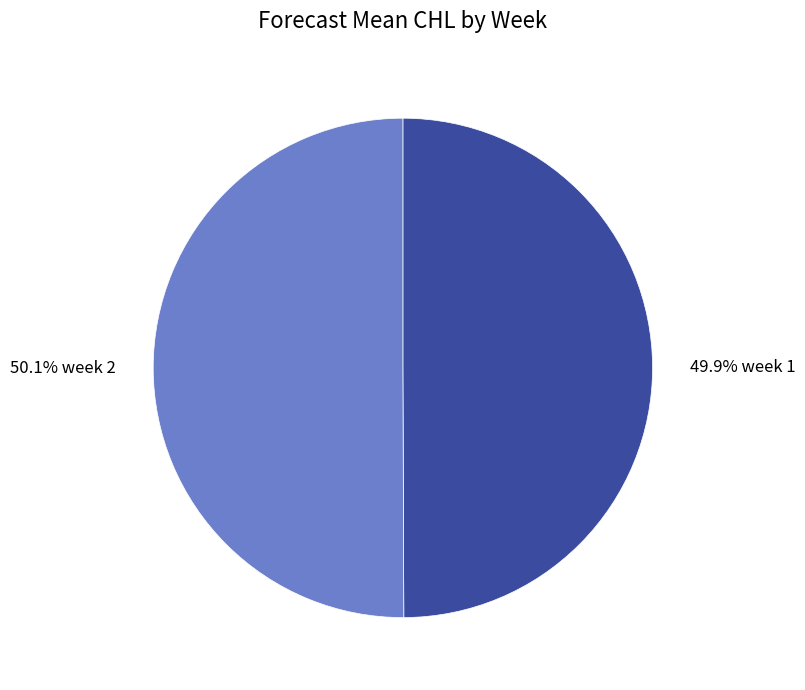

What percentage do 49.9% week 1 and 50.1% week 2 together represent?

100.0%